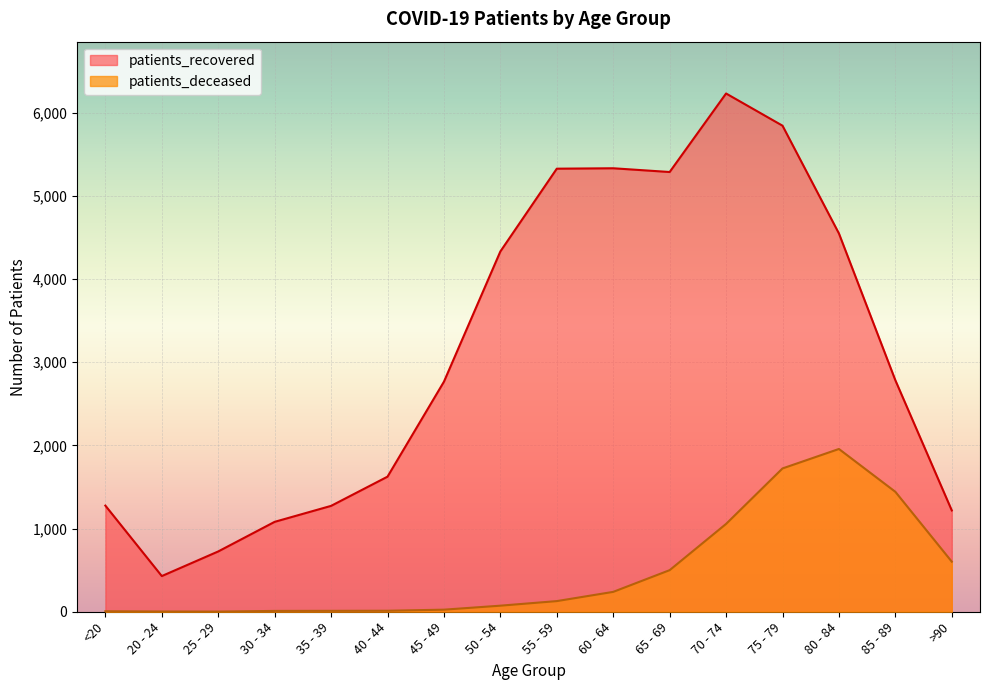

True or false: patients_deceased and patients_recovered cross at least once.

False